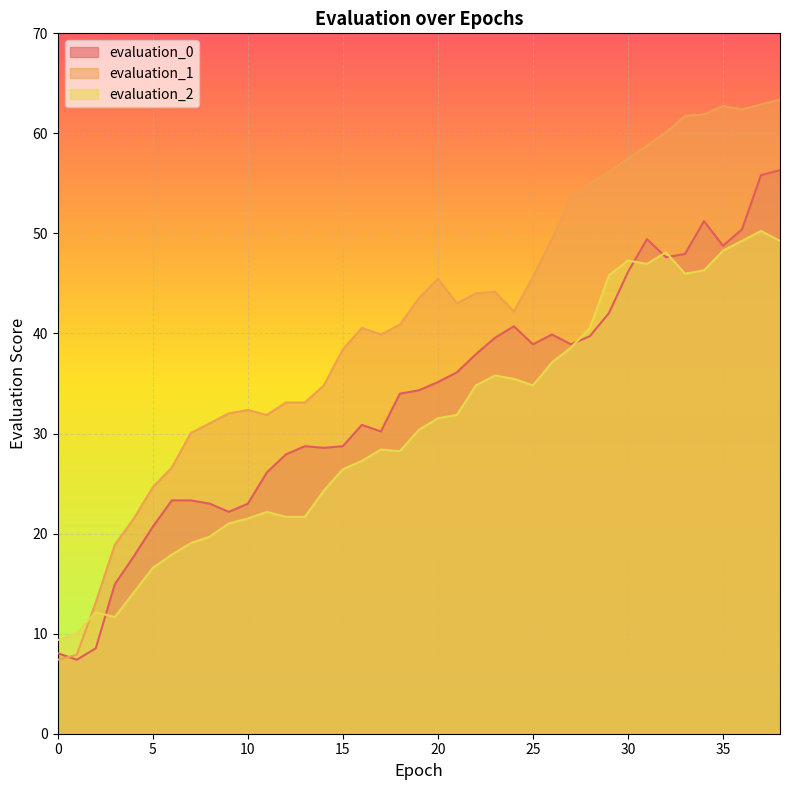

Is the value of evaluation_0 at 20 greater than the value of evaluation_2 at 14?

Yes